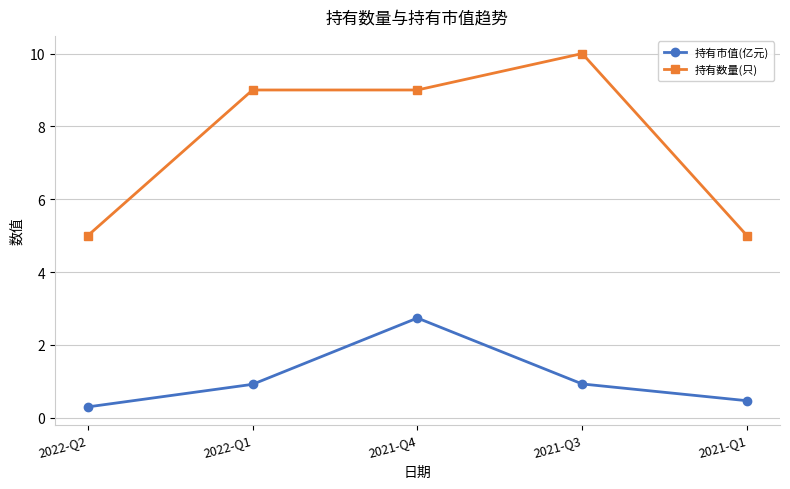

What is the total value across all series at 2022-Q2?

5.3